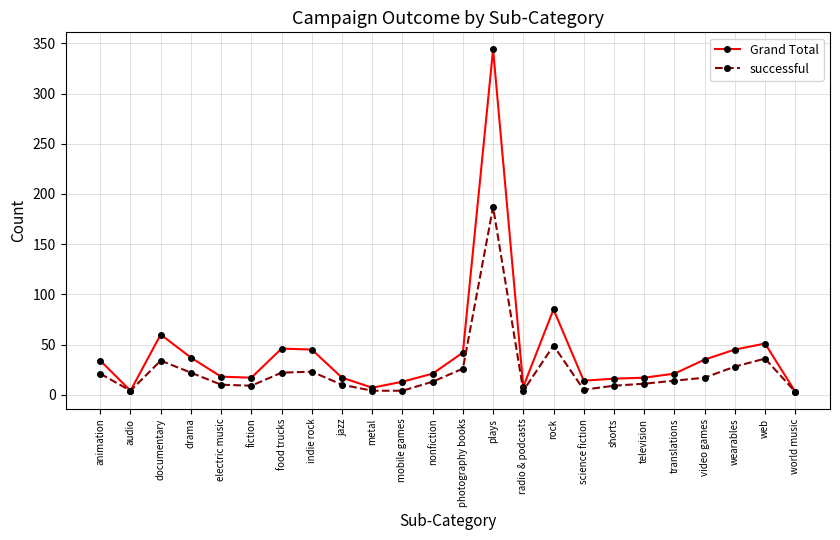

Which category has the highest value across all series?

plays